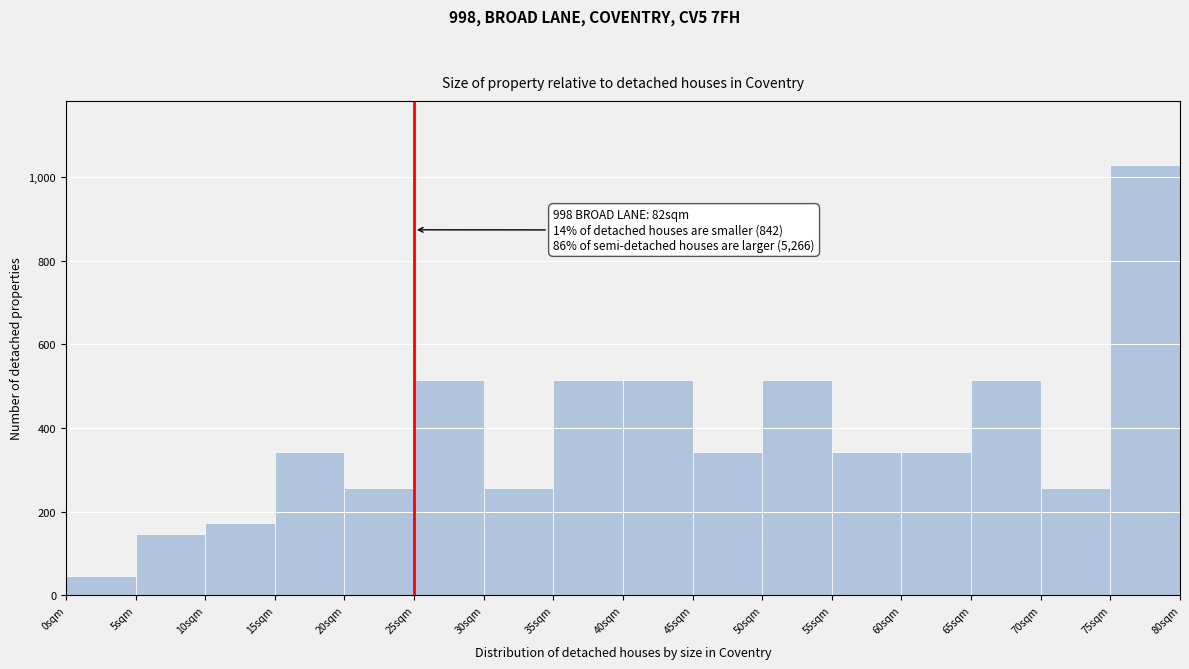

Which range on the x-axis has the tallest bar?

75 to 80